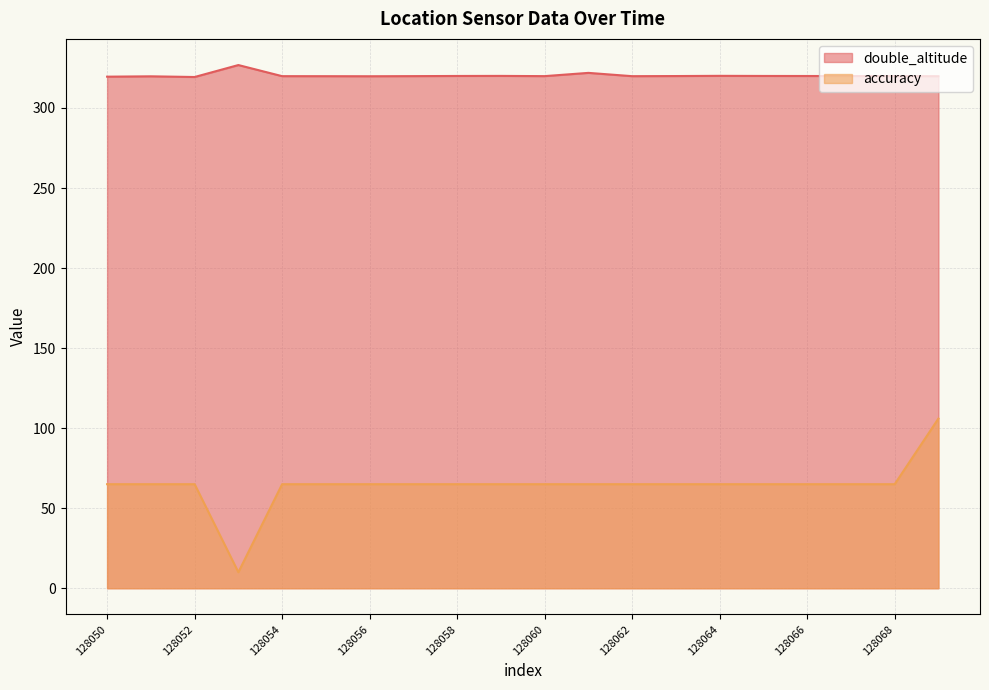

Reading left to right, extract all data points from this chart.

double_altitude: 319.6	319.8	319.4	326.8	319.9	319.9	319.8	319.9	320.0	320.1	319.9	321.9	319.9	320.0	320.1	320.0	320.0	320.0	320.0	319.9
accuracy: 65.0	65.0	65.0	10.0	65.0	65.0	65.0	65.0	65.0	65.0	65.0	65.0	65.0	65.0	65.0	65.0	65.0	65.0	65.0	106.0